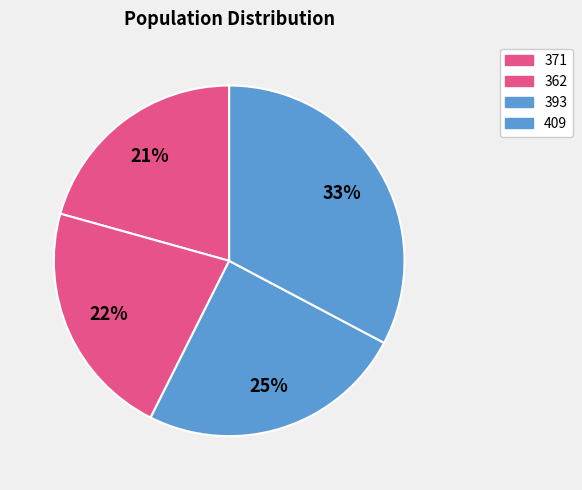

What percentage do 409 and 371 together represent?

53.4%